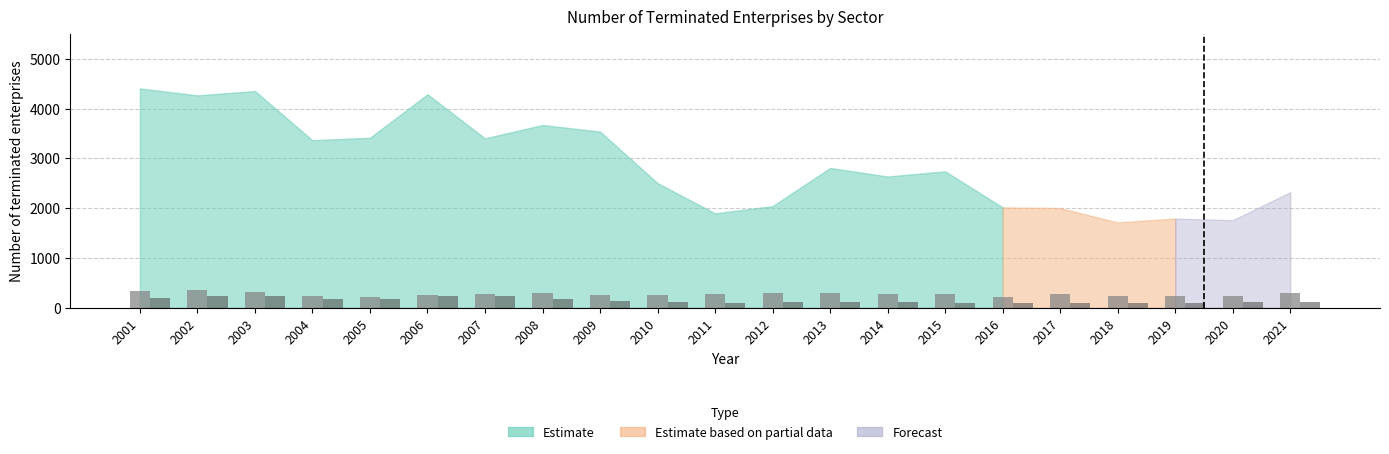

The Fishing (bars) series shows 74 at 2012. True or false?

False